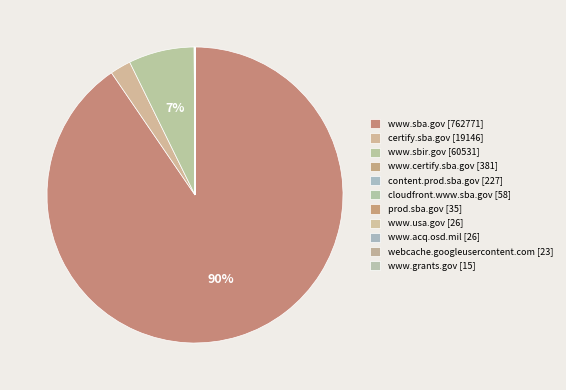

Which category has the smallest portion of the pie?

www.grants.gov